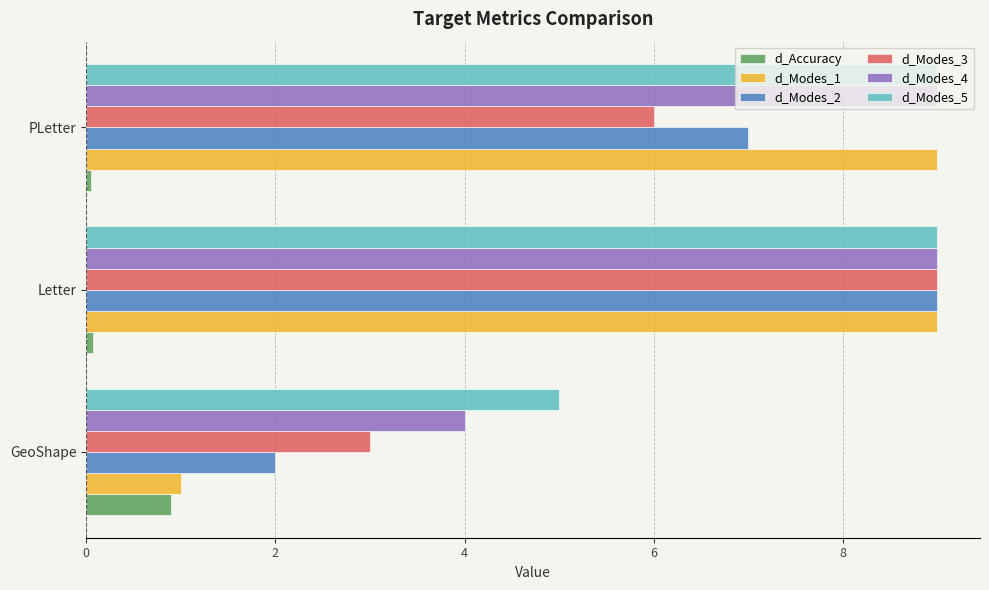

What is the average value of the d_Modes_4 series?

7.3